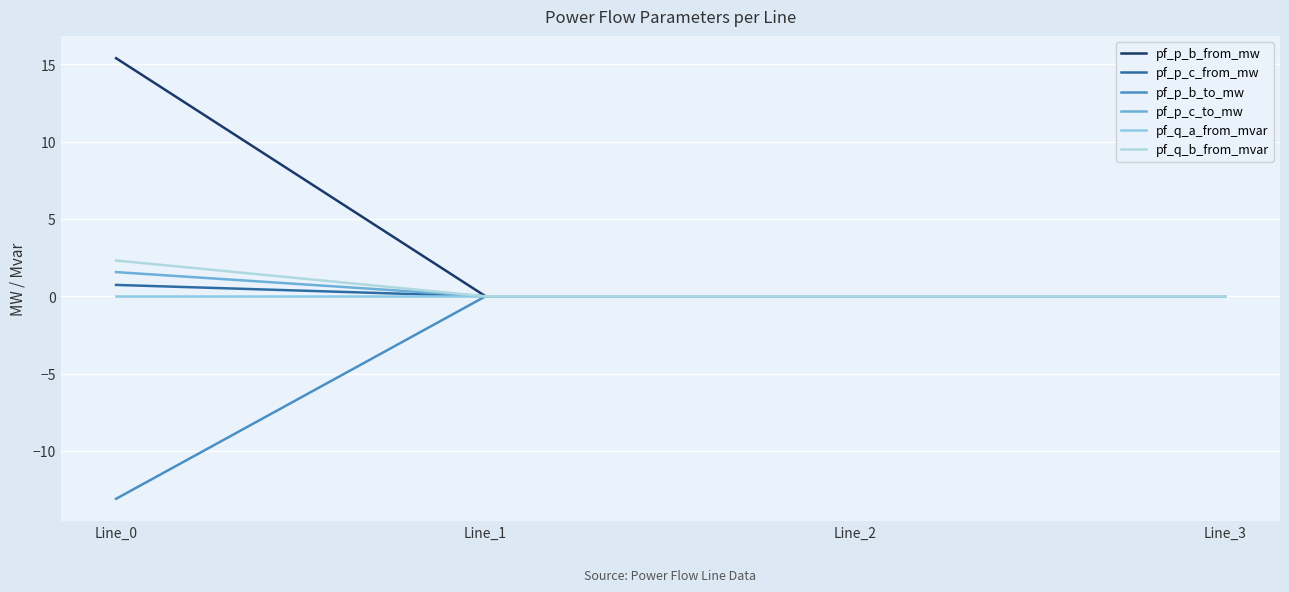

How many lines are shown in the chart?

6